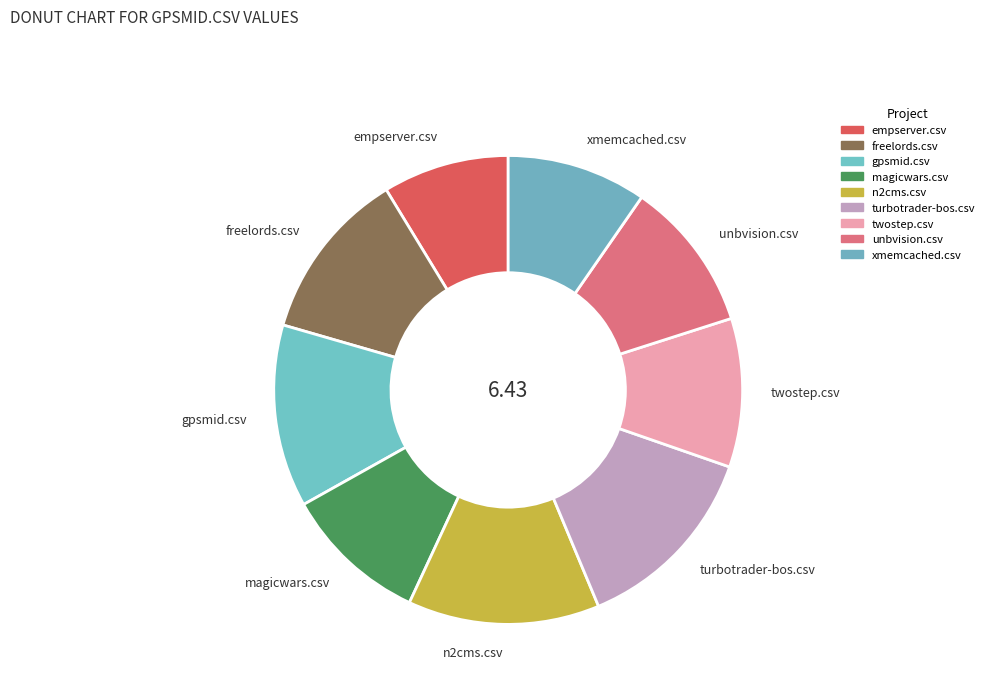

Which category has the smallest portion of the pie?

empserver.csv